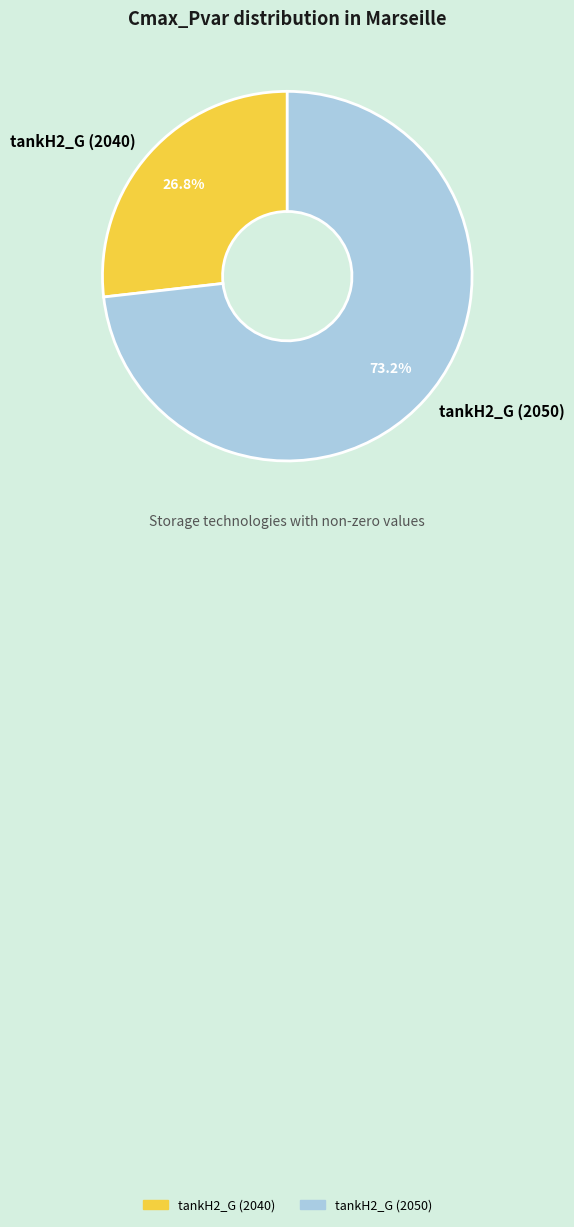

How many slices are in this pie chart?

2